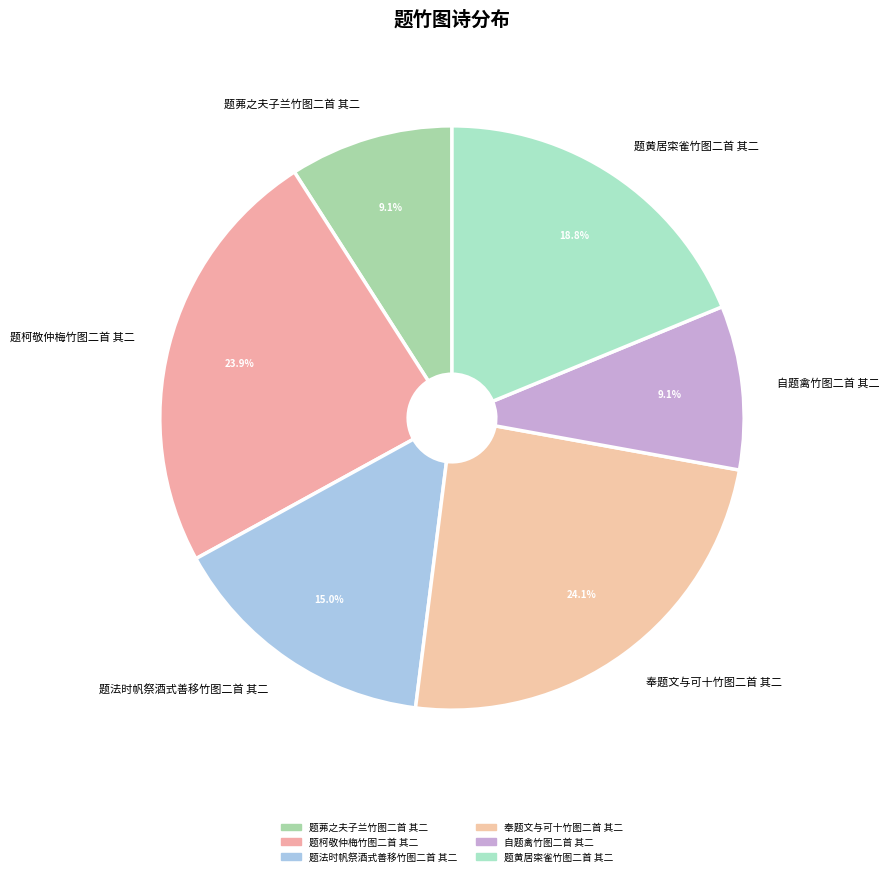

Is 题法时帆祭酒式善移竹图二首 其二 the majority of the pie?

No